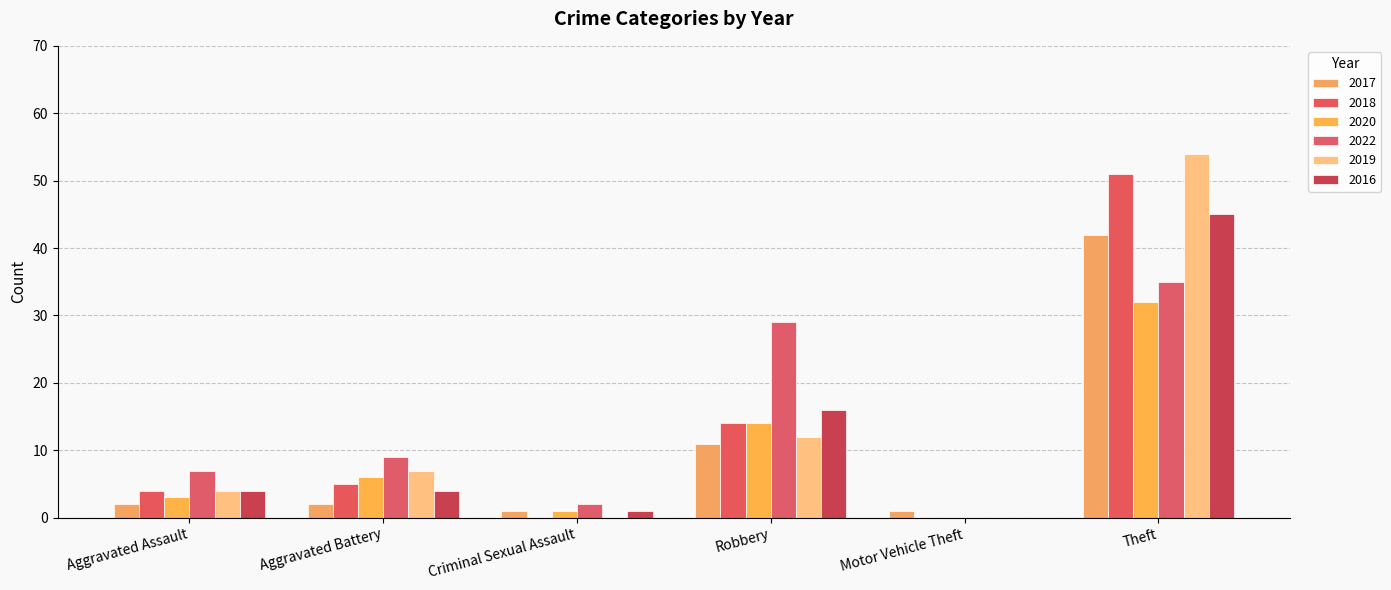

Is it true that 2017 equals 11 at Theft?

False